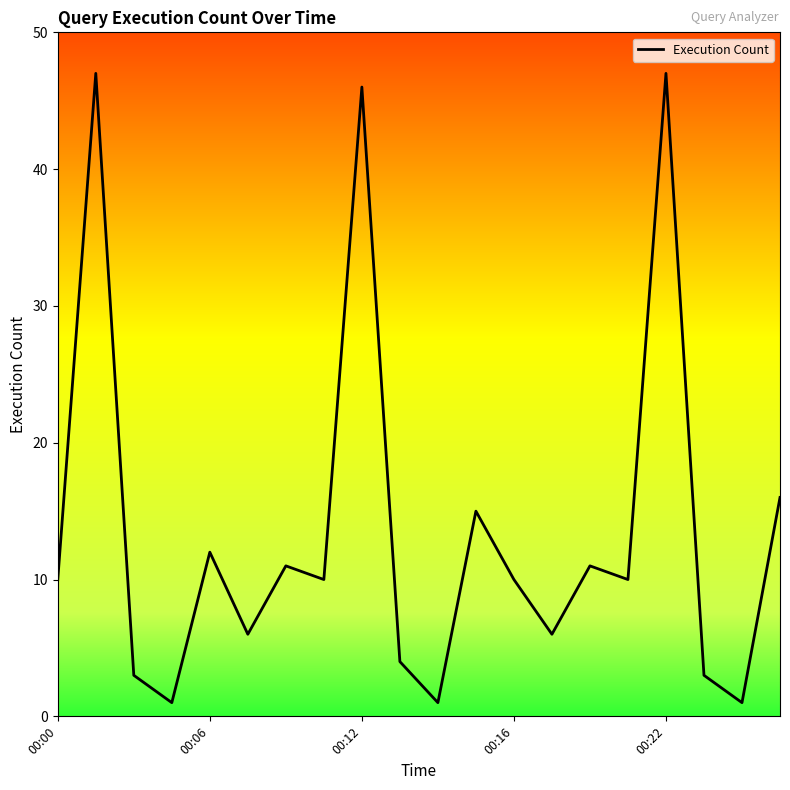

Reading left to right, extract all data points from this chart.

10	47	3	1	12	6	11	10	46	4	1	15	10	6	11	10	47	3	1	16